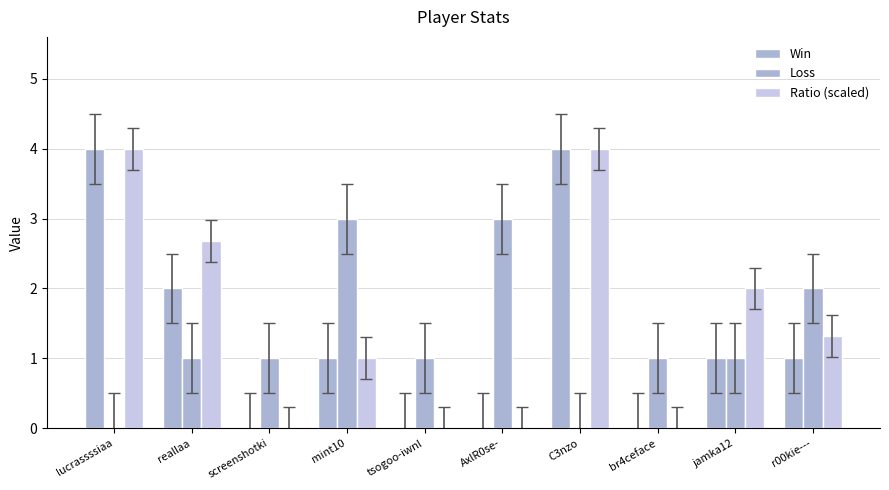

Count the number of data series in this chart.

3